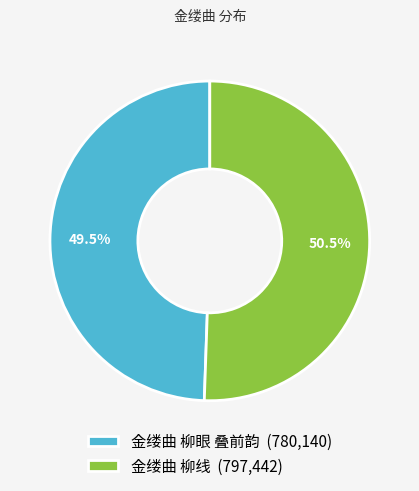

Is the sum of 金缕曲 柳眼 叠前韵 and 金缕曲 柳线 greater than half?

Yes